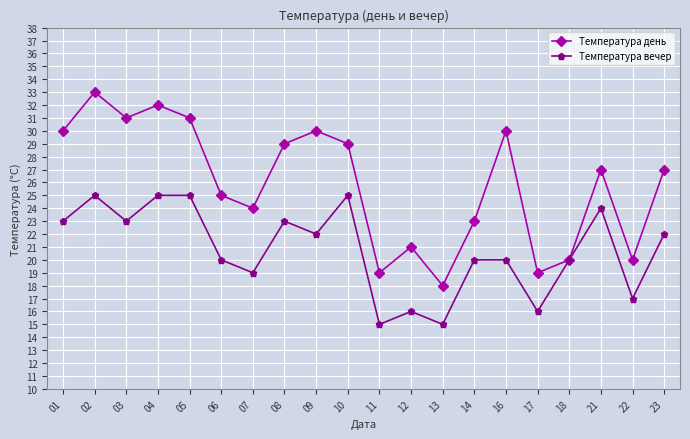

Where is the first local minimum for Температура день?

03